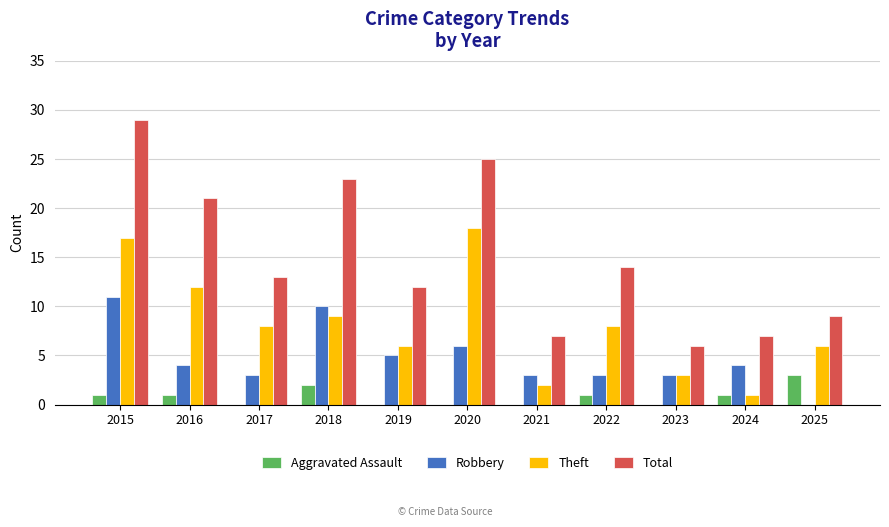

Reading left to right, what are all the values shown in this chart?

Aggravated Assault: 2015=1	2016=1	2017=0	2018=2	2019=0	2020=0	2021=0	2022=1	2023=0	2024=1	2025=3
Robbery: 2015=11	2016=4	2017=3	2018=10	2019=5	2020=6	2021=3	2022=3	2023=3	2024=4	2025=0
Theft: 2015=17	2016=12	2017=8	2018=9	2019=6	2020=18	2021=2	2022=8	2023=3	2024=1	2025=6
Total: 2015=29	2016=21	2017=13	2018=23	2019=12	2020=25	2021=7	2022=14	2023=6	2024=7	2025=9